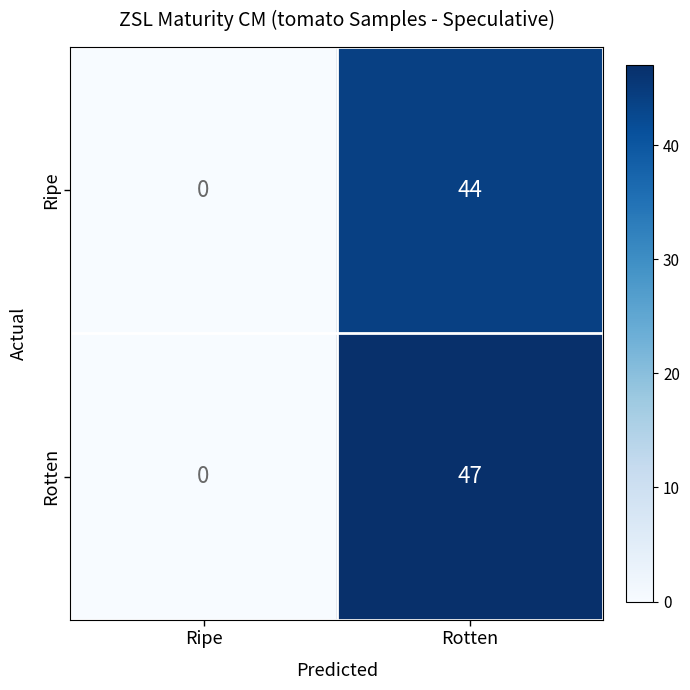

What is the spread (max minus min) of values at Rotten?

3